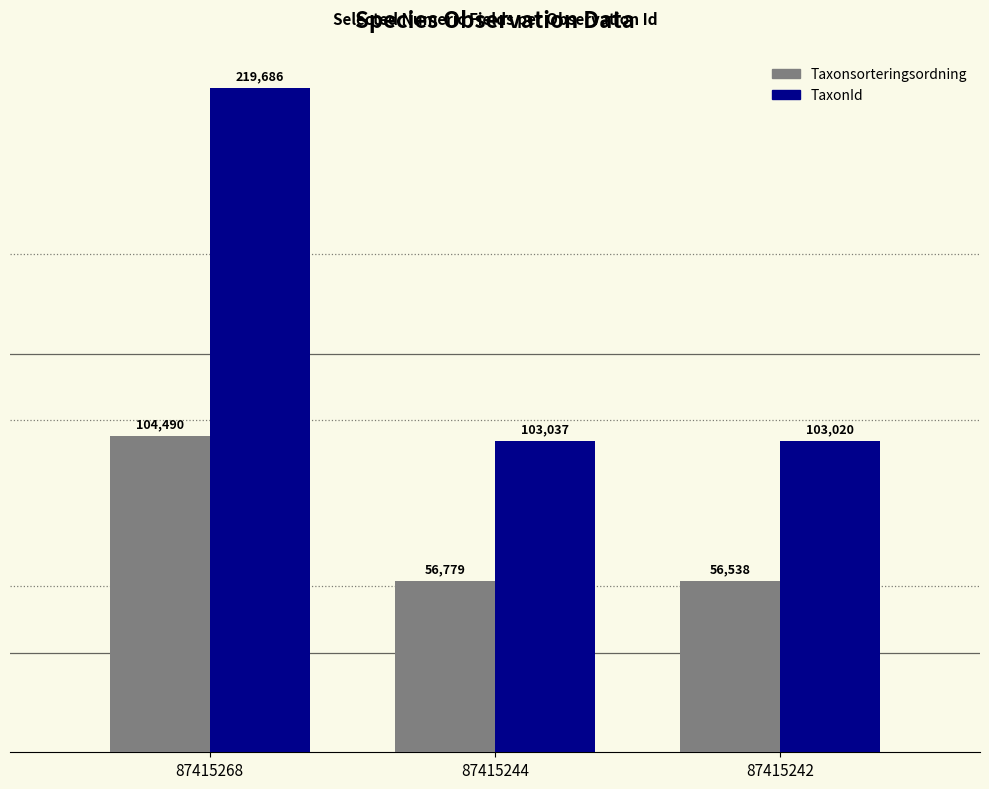

Which series has the largest total across all categories?

TaxonId